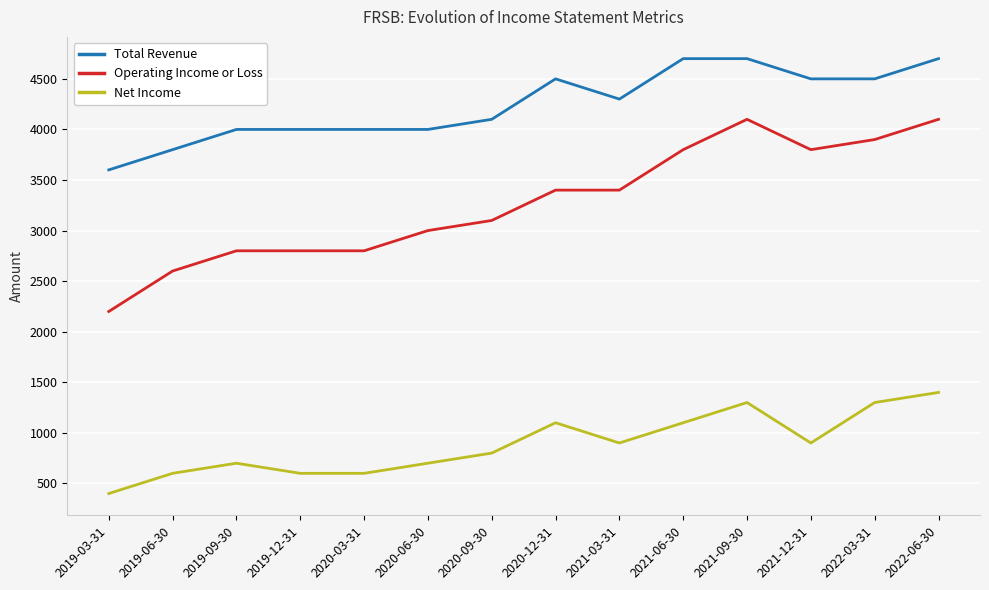

What is the average value of the Operating Income or Loss series?

3271